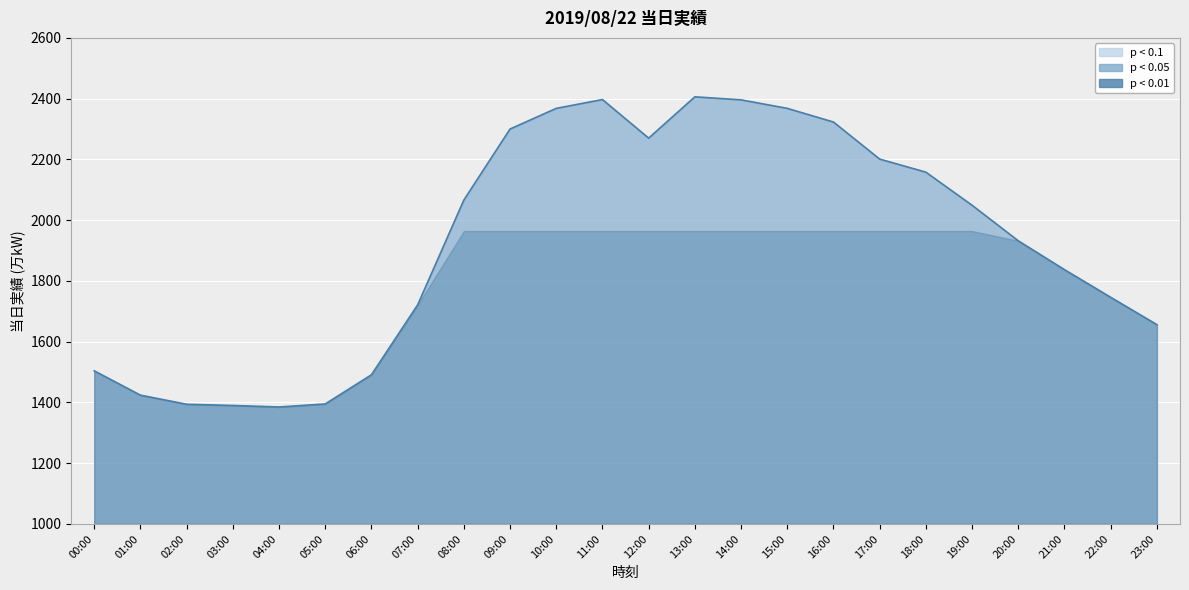

Which category has the highest value across all series?

13:00